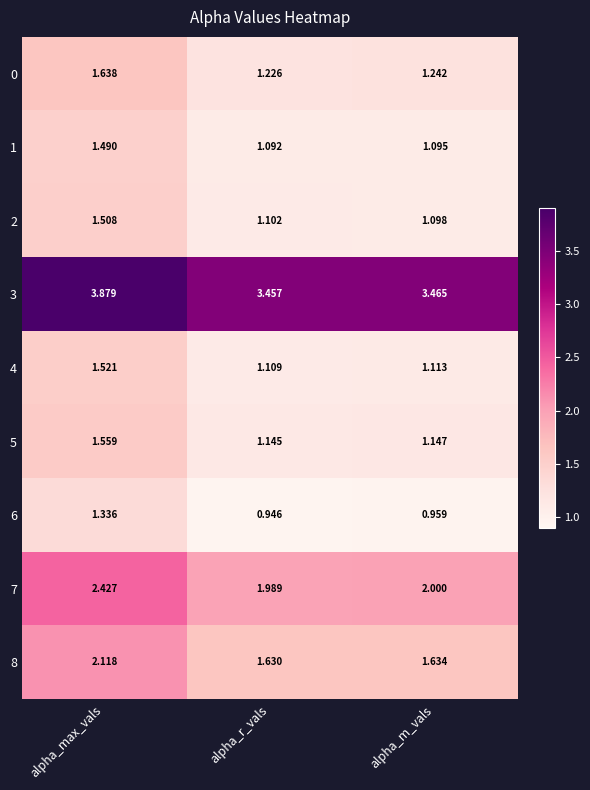

What is the total value across all series at alpha_m_vals?

13.8